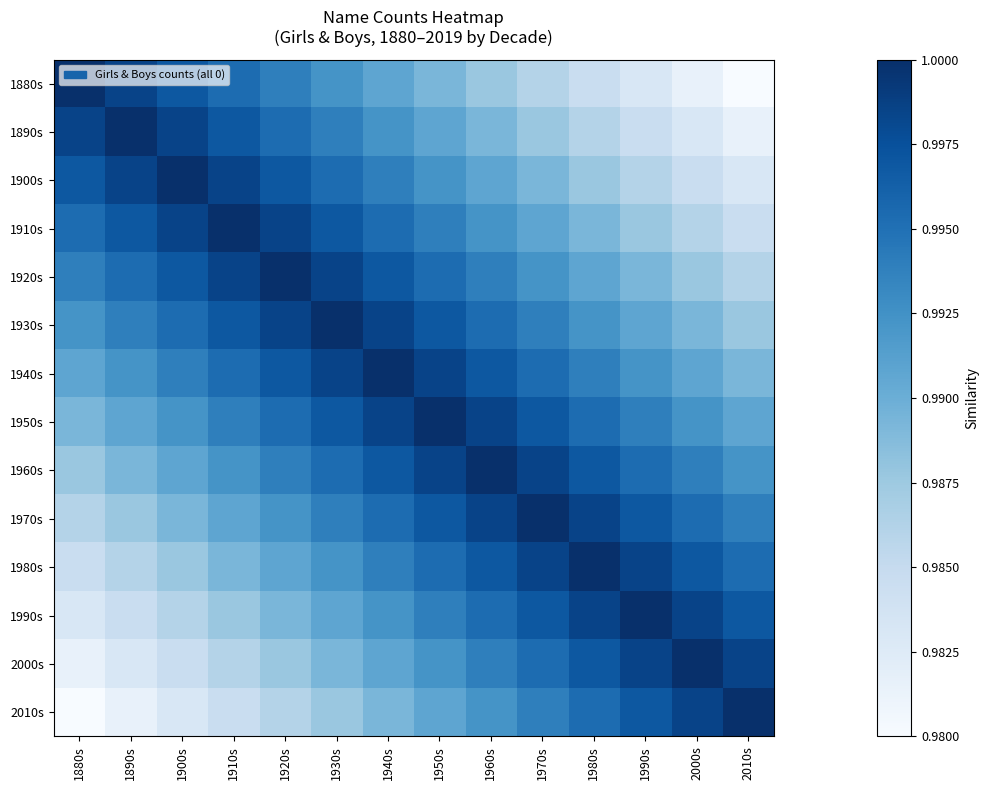

Count the number of data series in this chart.

14